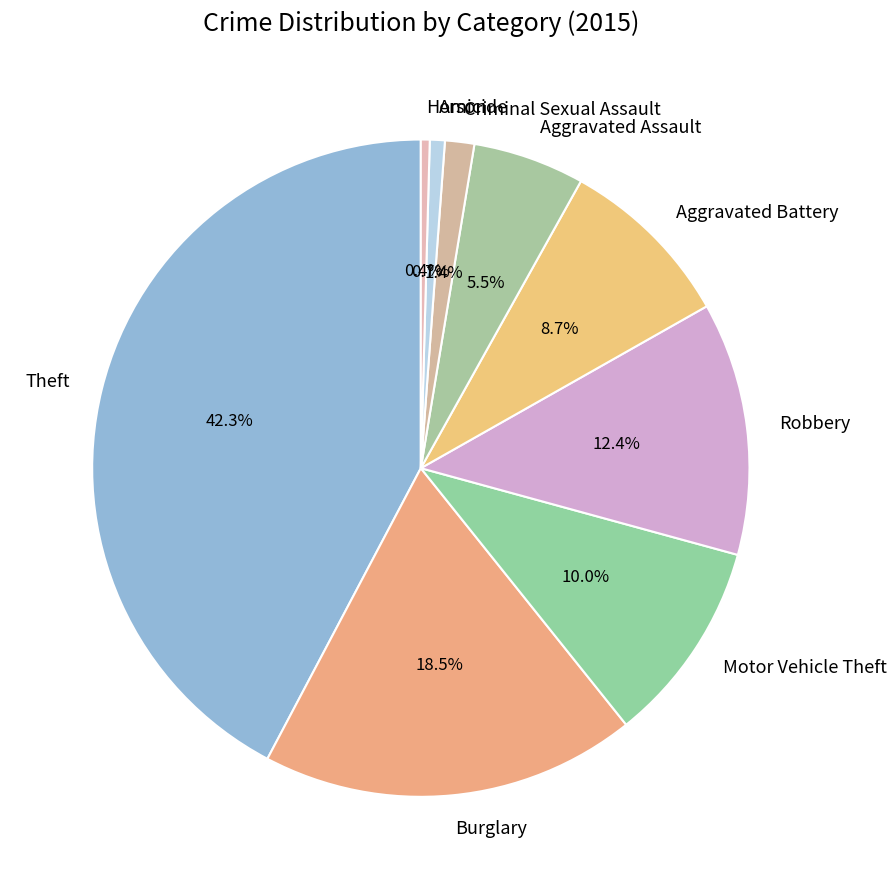

What portion of the pie excludes Homicide?

99.6%